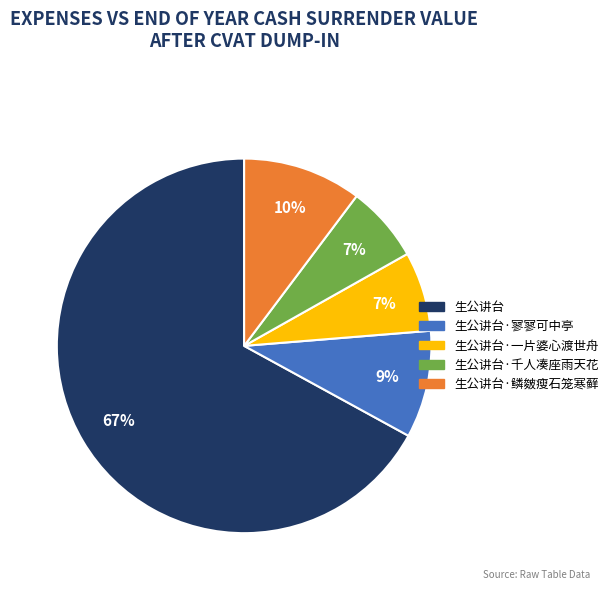

To the nearest percent, what is the difference between the largest and smallest slice percentages?

60%